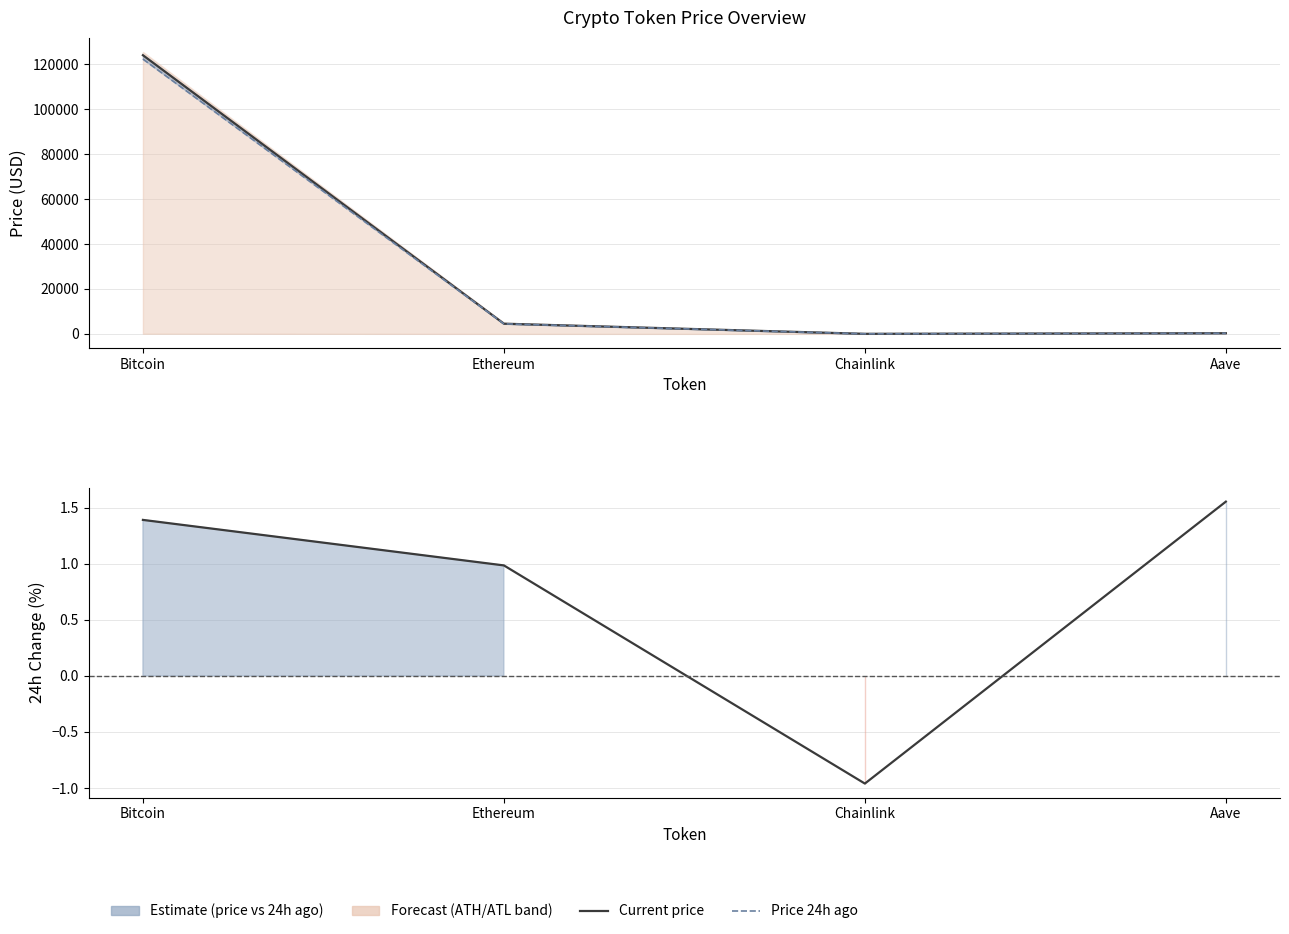

True or false: Change24hAgoPct and price24hAgo intersect in this chart.

False